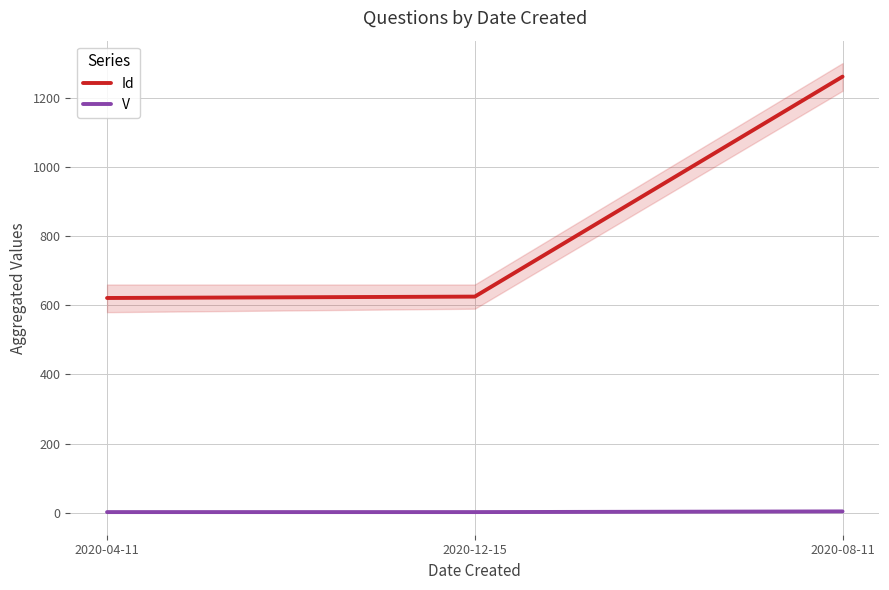

What is the highest value of the V series?

4